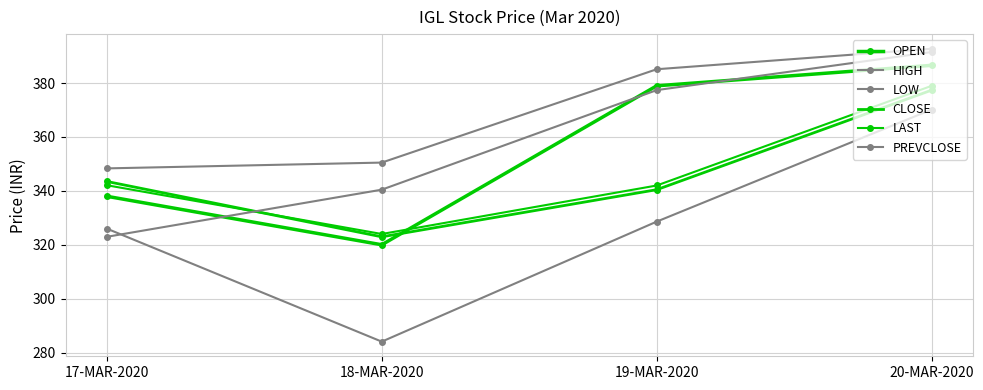

Does the chart have visible grid lines?

Yes